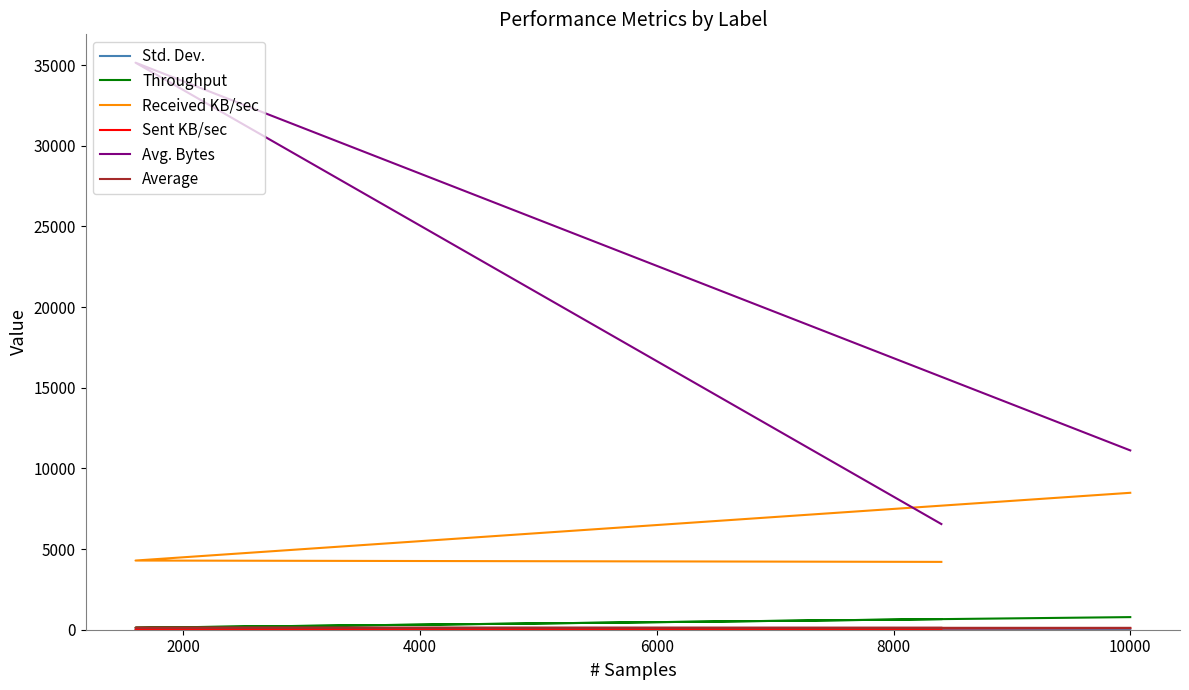

How many lines are shown in the chart?

6